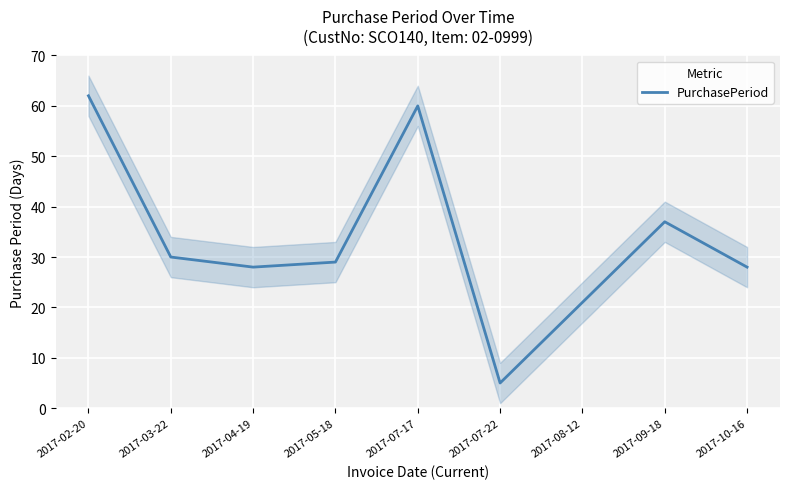

Is it true that the value at 2017-10-16 is 28?

True